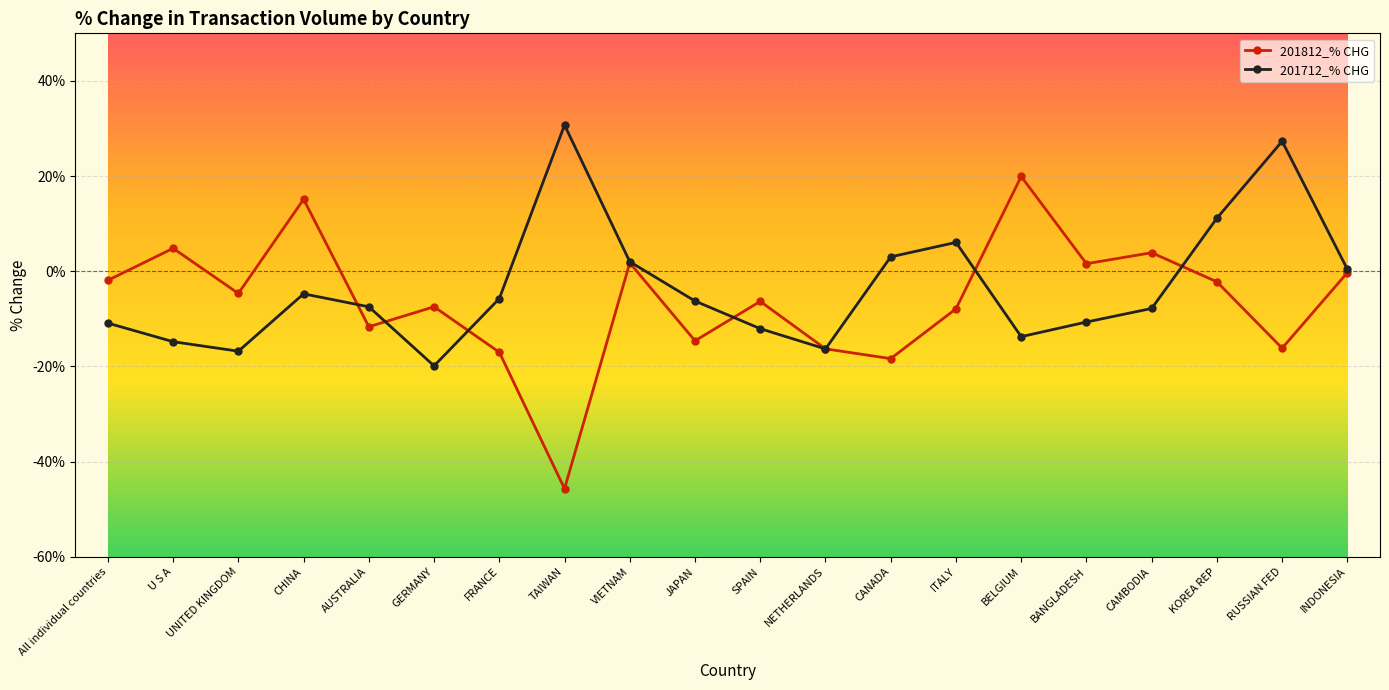

Is this an area chart (filled region under the line)?

No